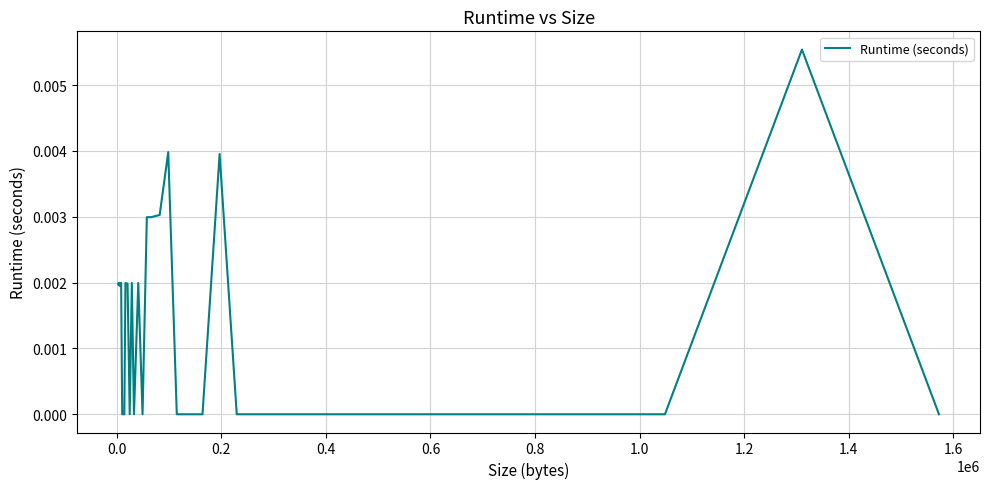

How many lines are shown in the chart?

1